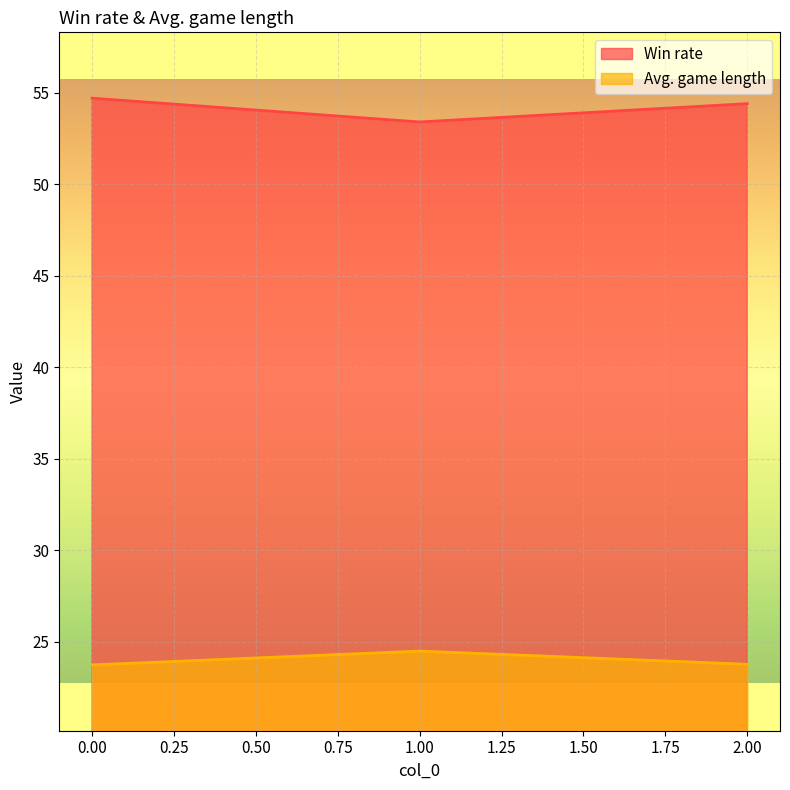

What is the average value of the Avg. game length series?

24.0